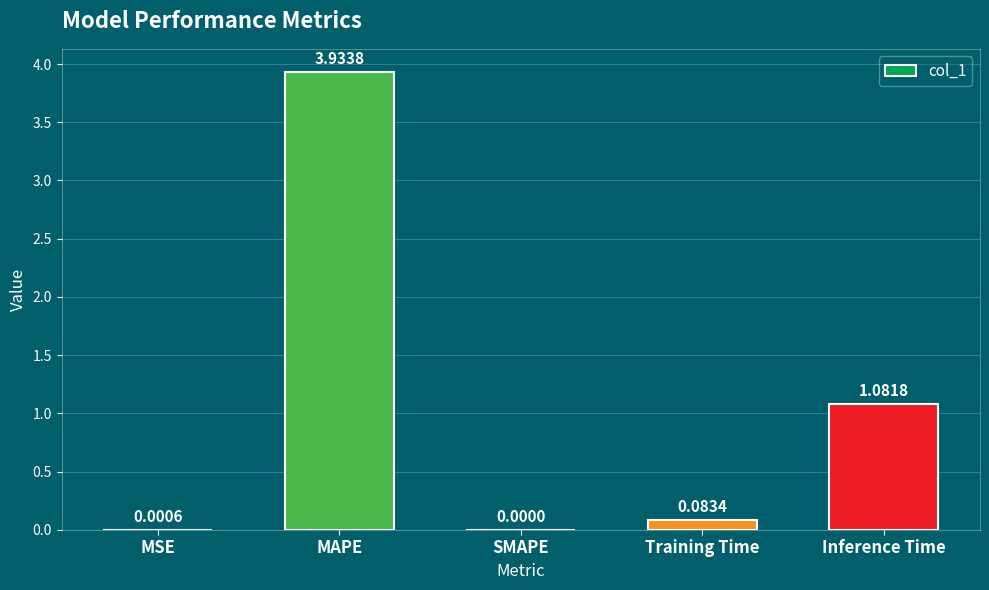

At which label is the value closest to 1?

Inference Time